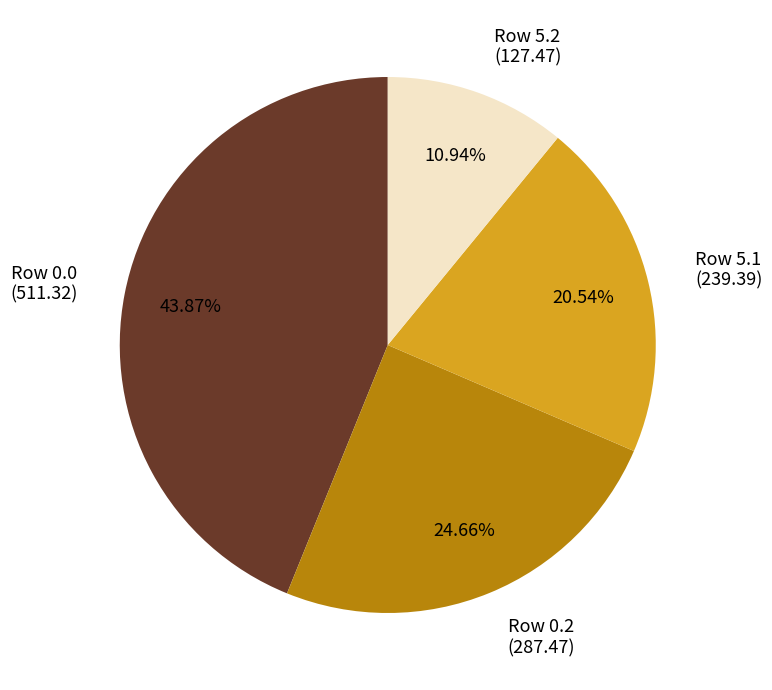

Is there any slice that represents more than half of the pie?

No